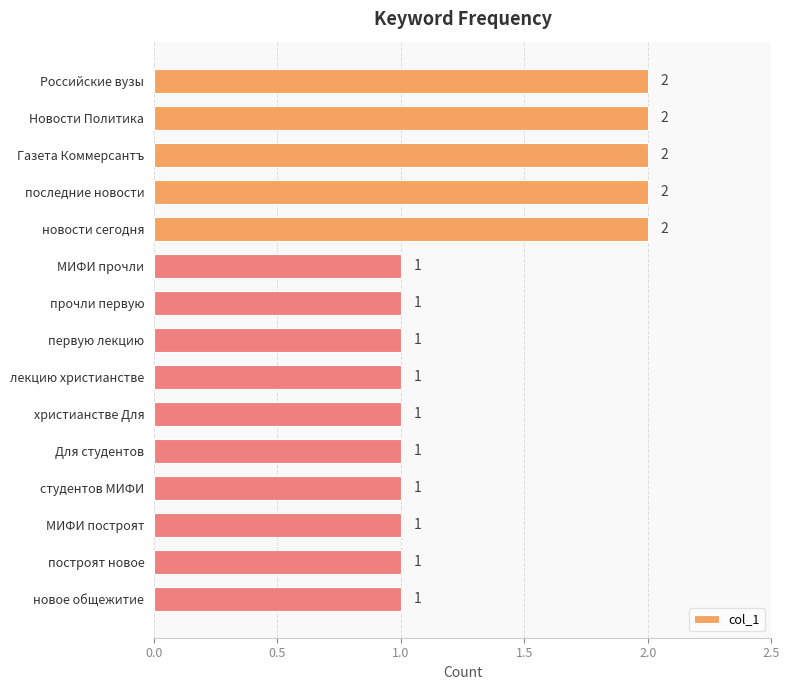

What is the maximum value shown in the chart?

2